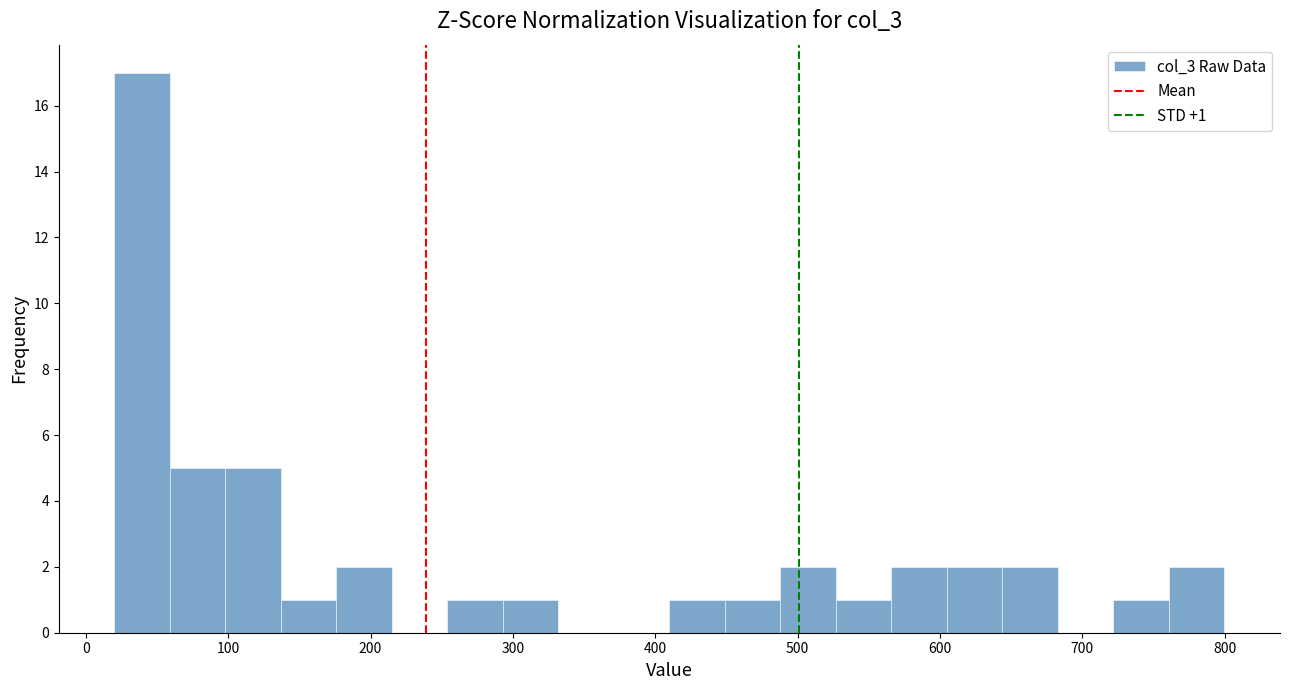

Read against the x-axis, roughly where is the centre of the tallest bar?

40